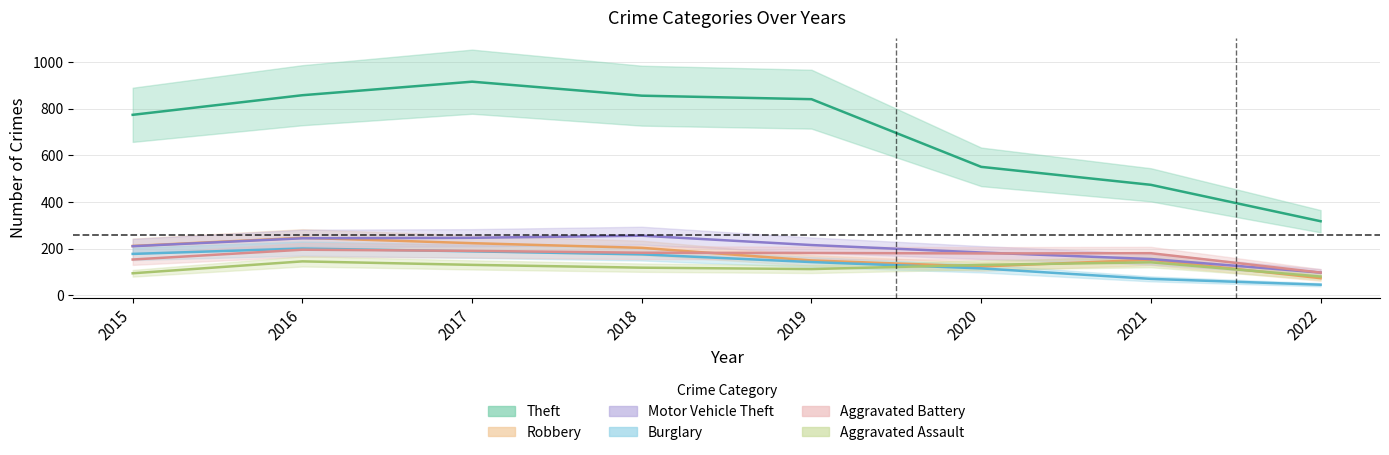

Which category has the highest value in the Aggravated Assault series?

2016